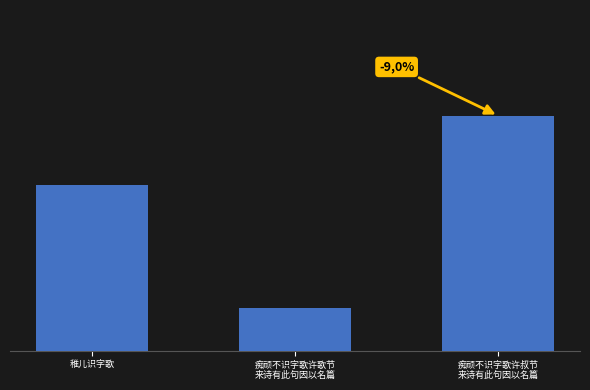

Reading right to left, extract all data points from this chart.

痴顽不识字歌许叔节
来诗有此句因以名篇=951856	痴顽不识字歌许歌节
来诗有此句因以名篇=171519	稚儿识字歌=671607